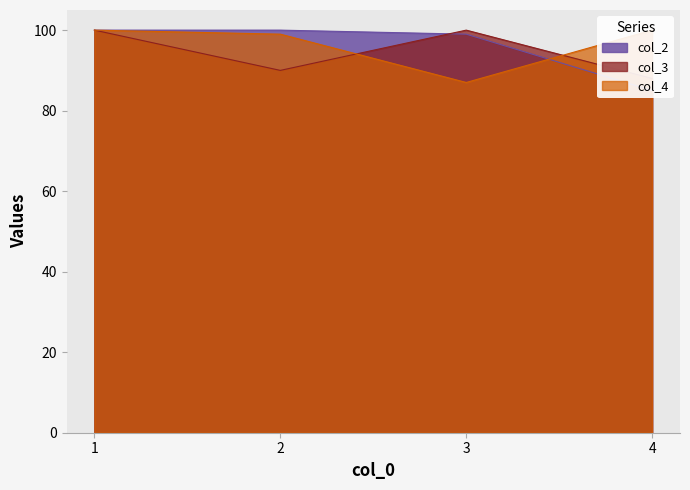

Where is col_2 nearest to the value 92?

3